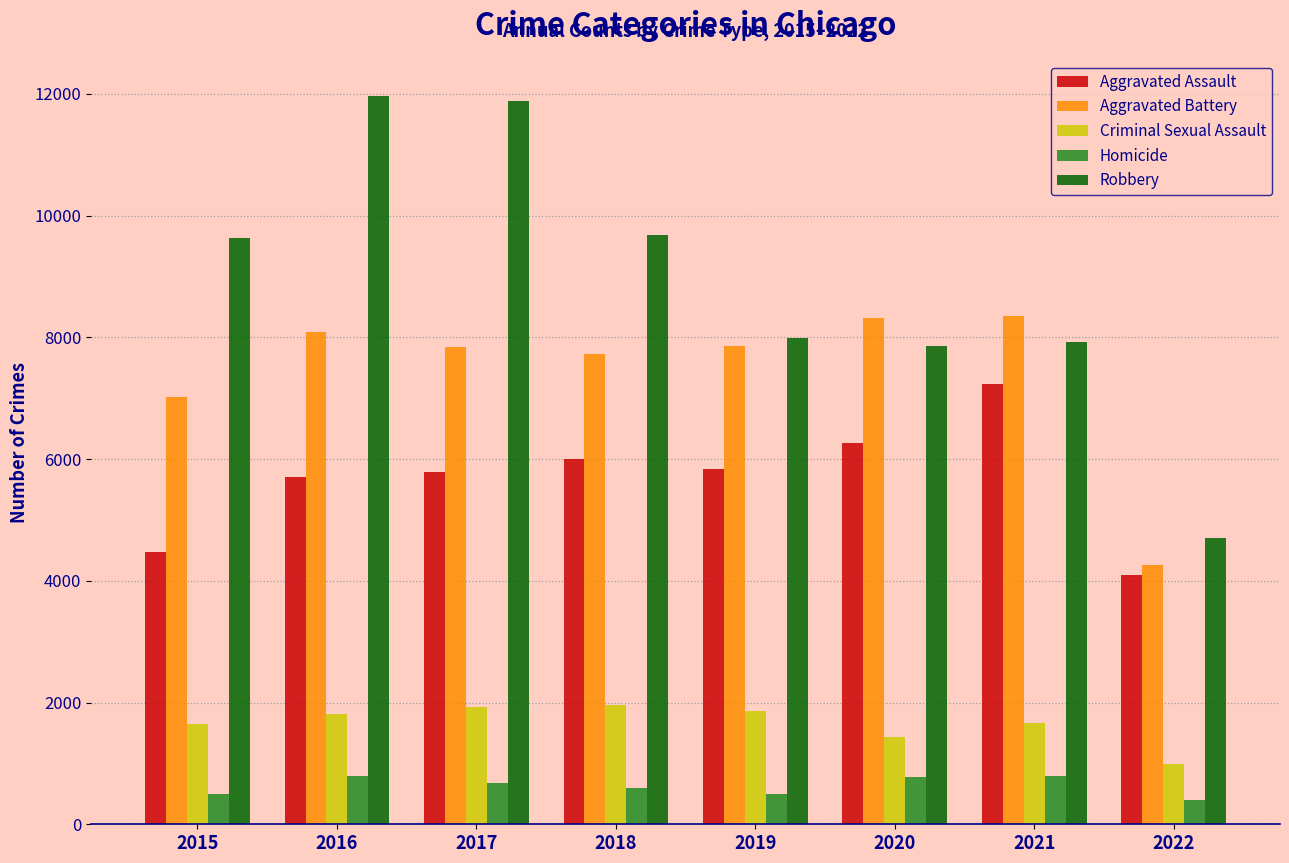

Which series has the widest spread of values?

Robbery